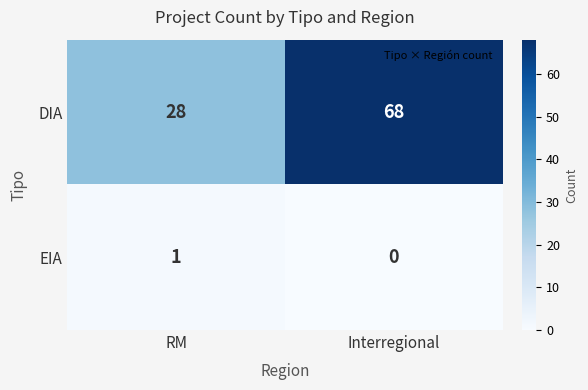

Rank the series by their maximum value, from lowest to highest.

EIA, DIA